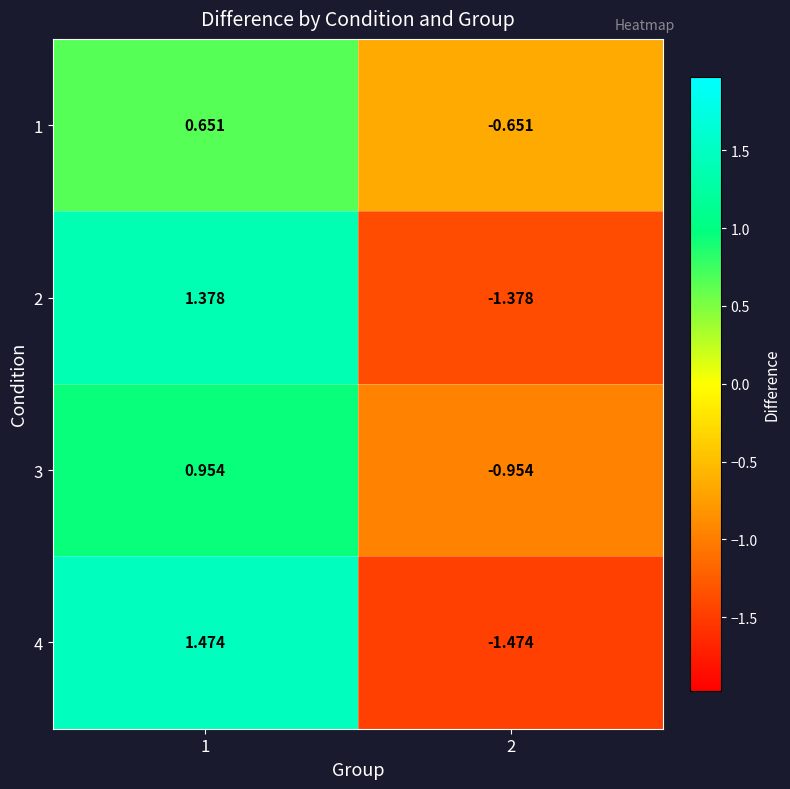

Is the value of 1 at 2 greater than the value of 4 at 1?

No